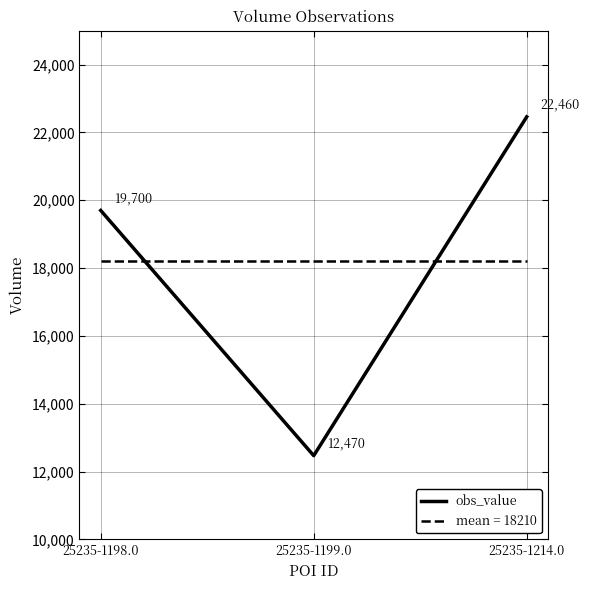

Count the obs_value values in the range 12470 to 22460.

3